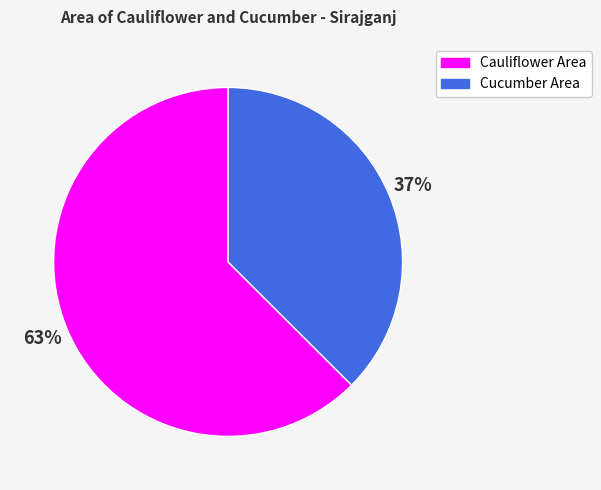

To the nearest percent, what is the combined percentage of Cauliflower Area and Cucumber Area?

100%